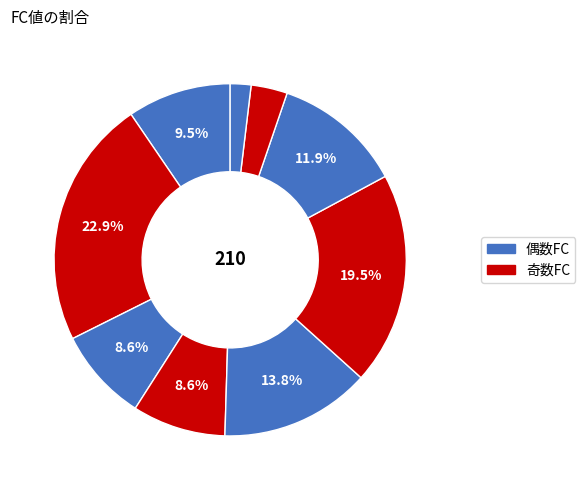

How many slices are in this pie chart?

9